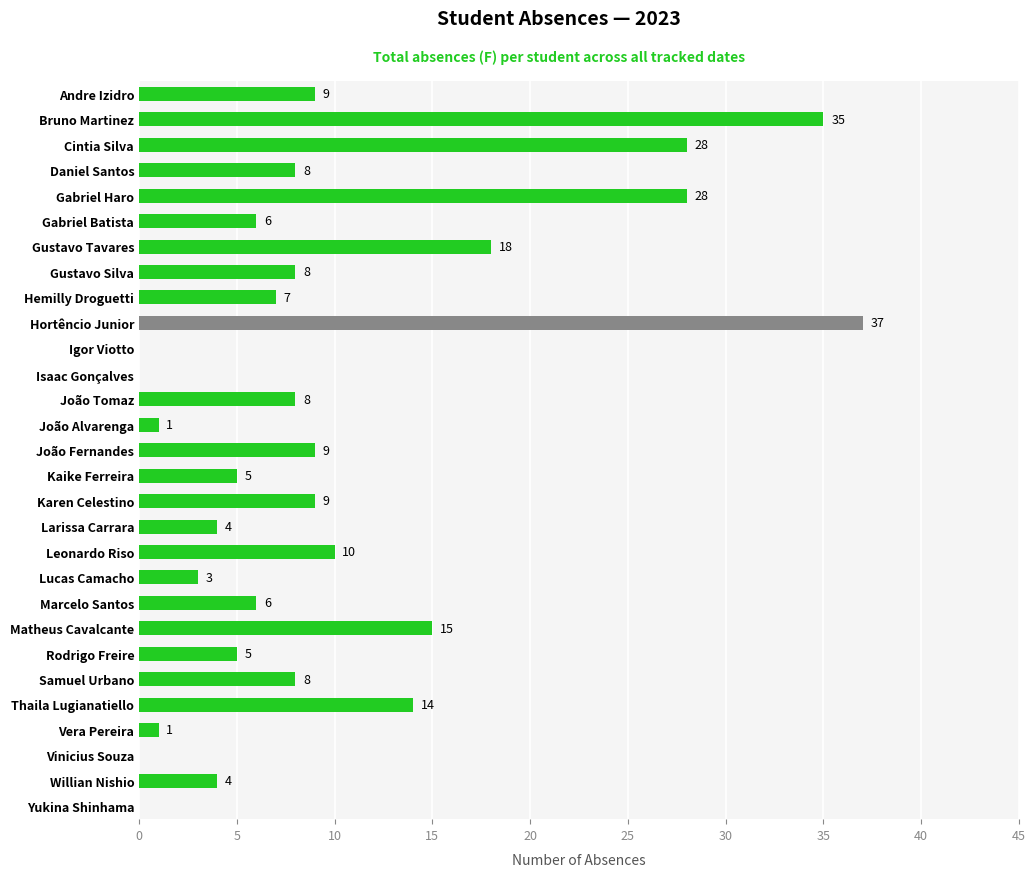

Where is the data nearest to the value 18?

Gustavo Tavares